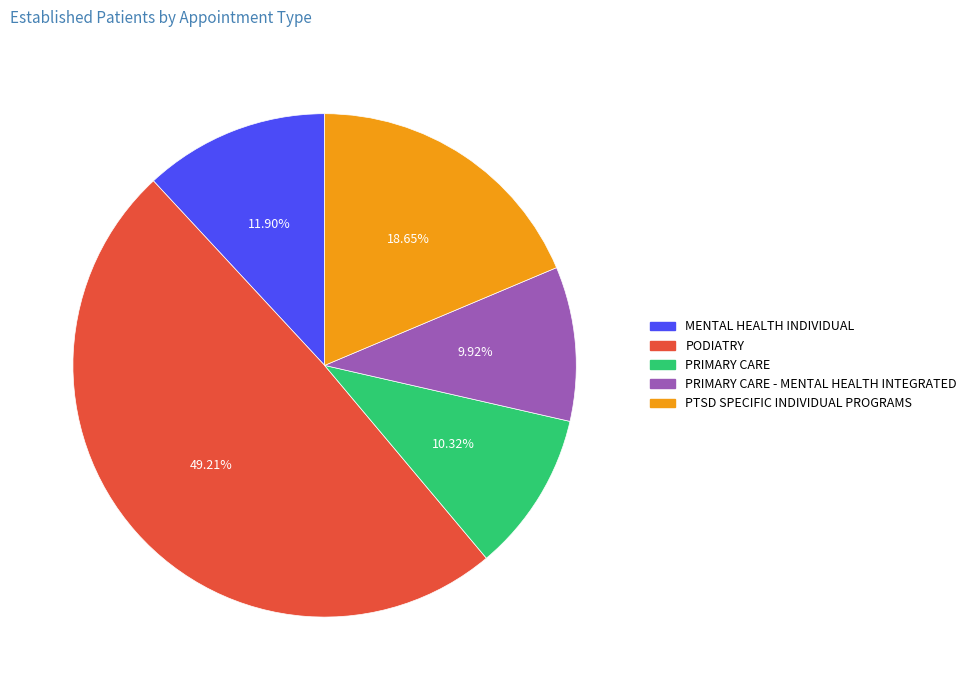

Is there a majority slice in this chart?

No